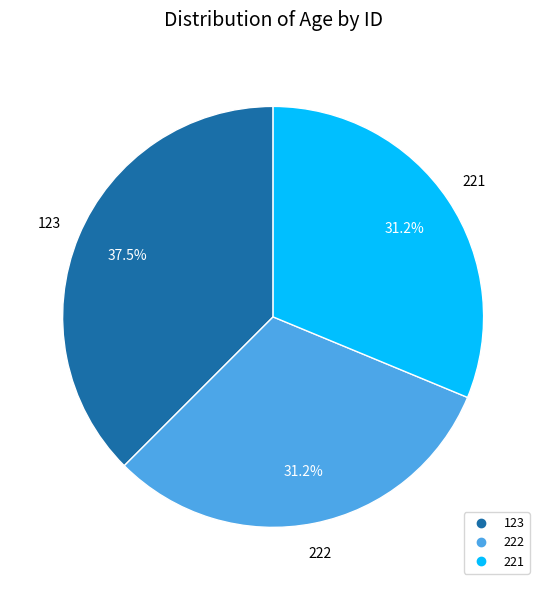

Do 123 and 222 together represent more than half of the pie?

Yes